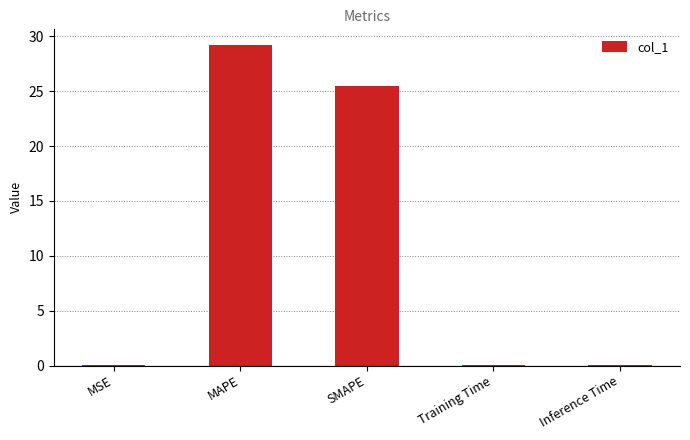

Is it true that the value at MAPE is 10.7?

False